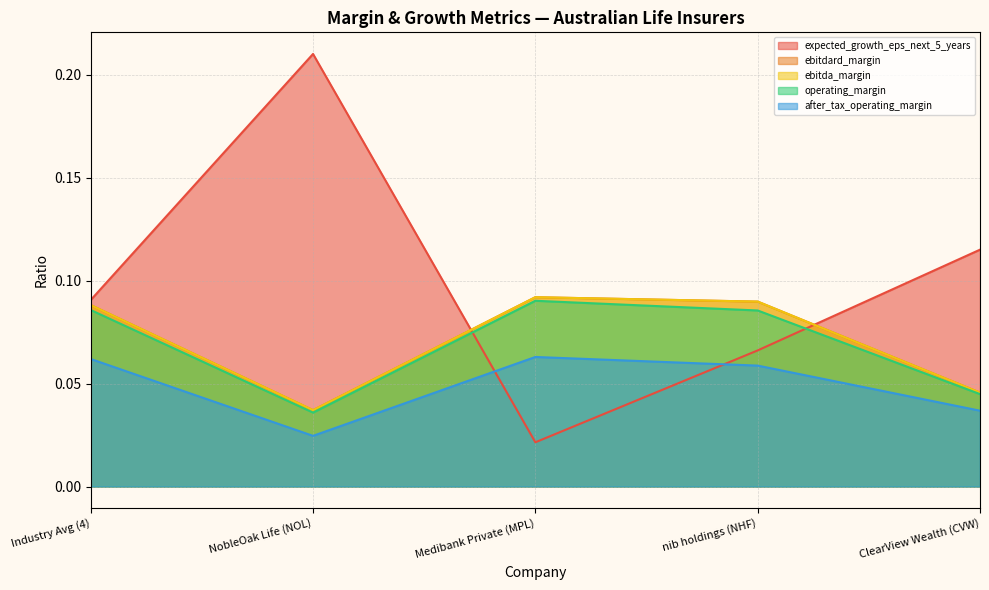

What is the total value across all series at NobleOak Life (NOL)?

0.3